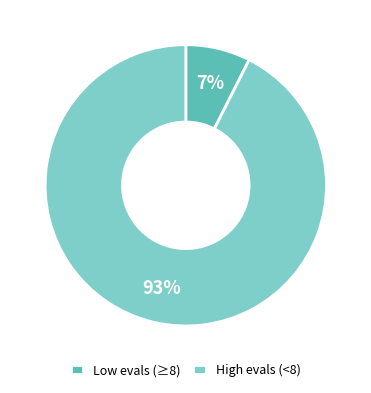

Does any single category account for the majority?

Yes